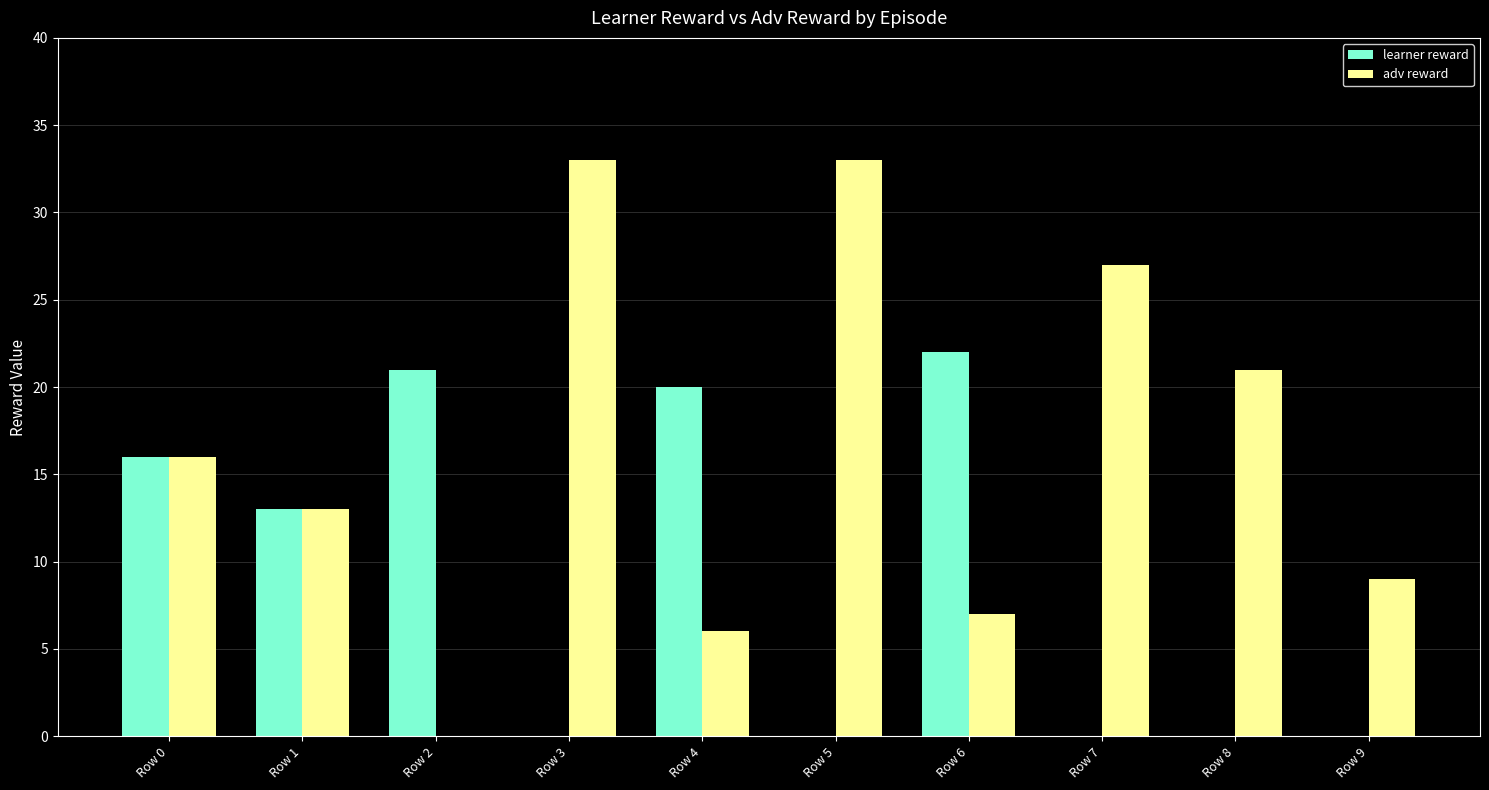

What is the sum of the adv reward values at Row 1 and Row 3?

46